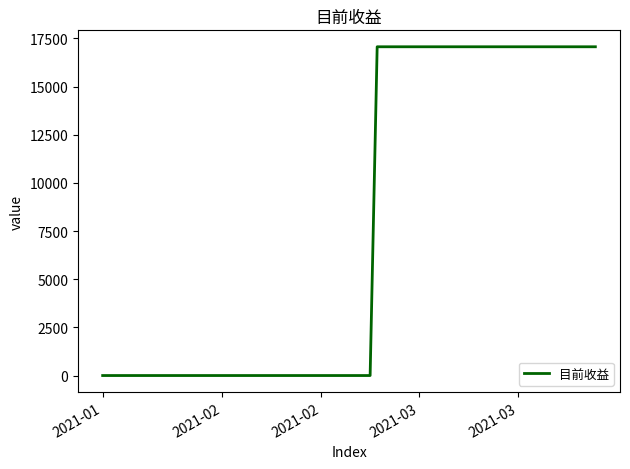

What is the difference between the maximum and minimum values?

17064.9